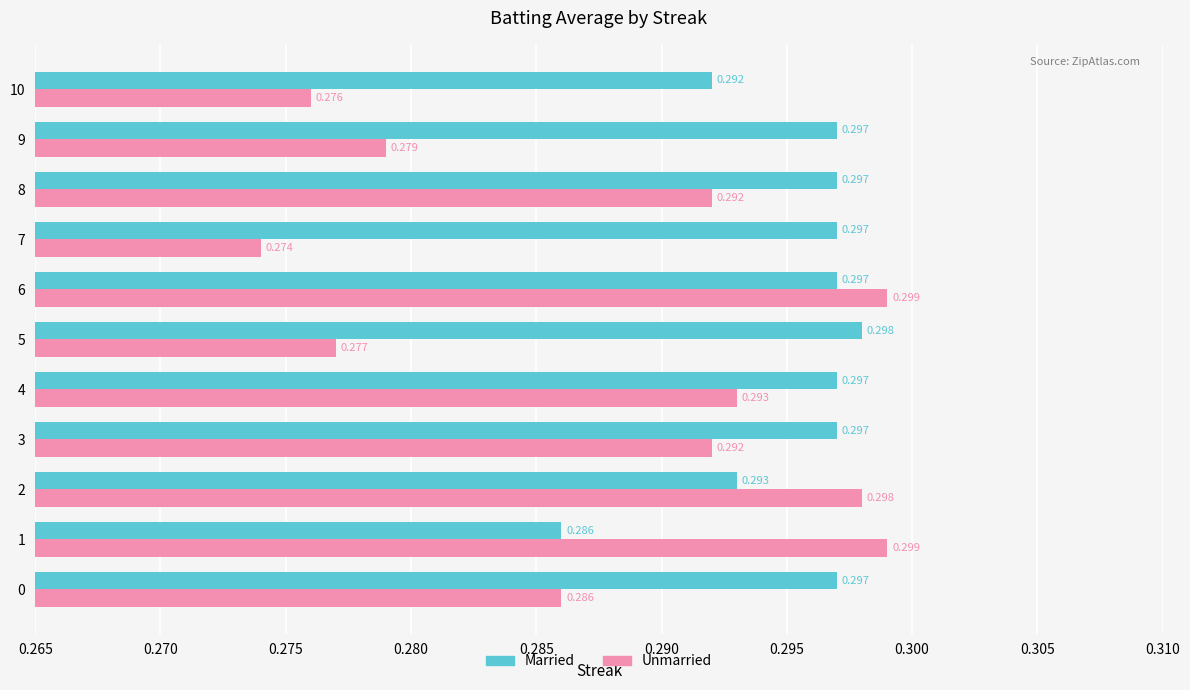

How many distinct data groups are displayed?

2